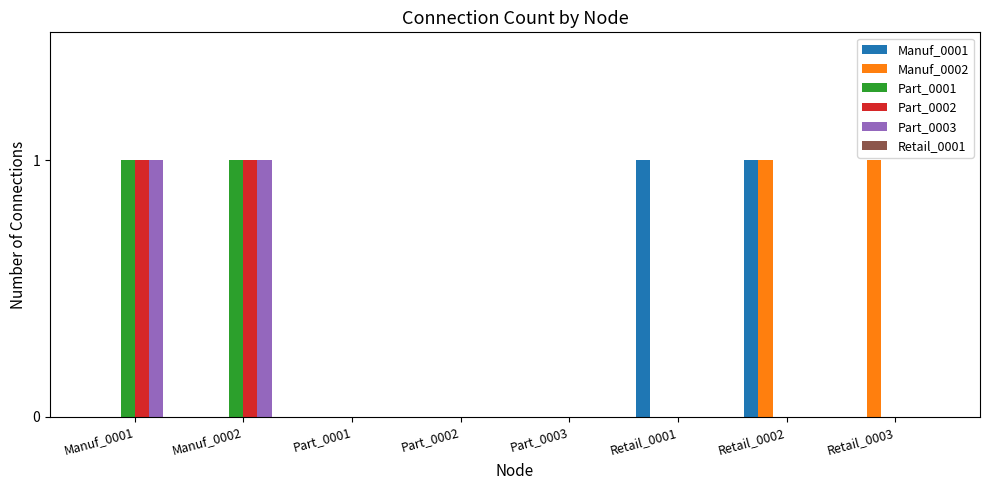

True or false: Part_0001 has a value of 1 at Part_0001.

False